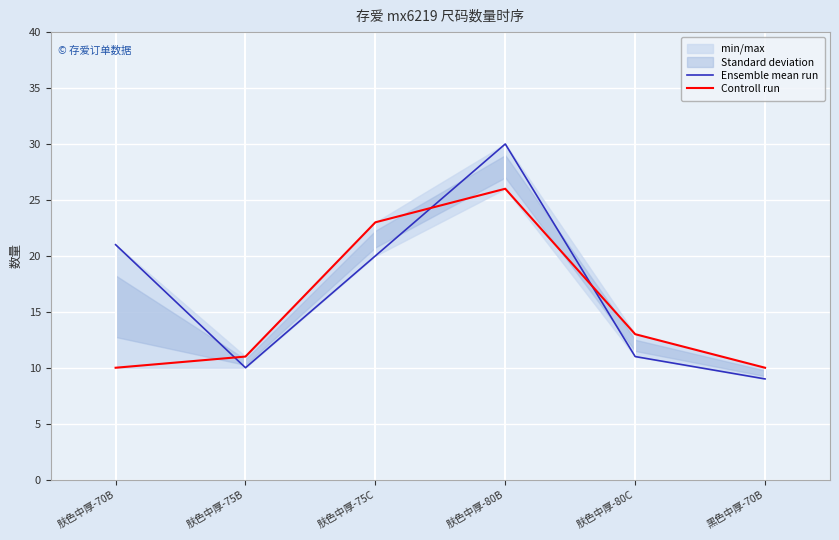

At how many categories does at least one series exceed 20?

3